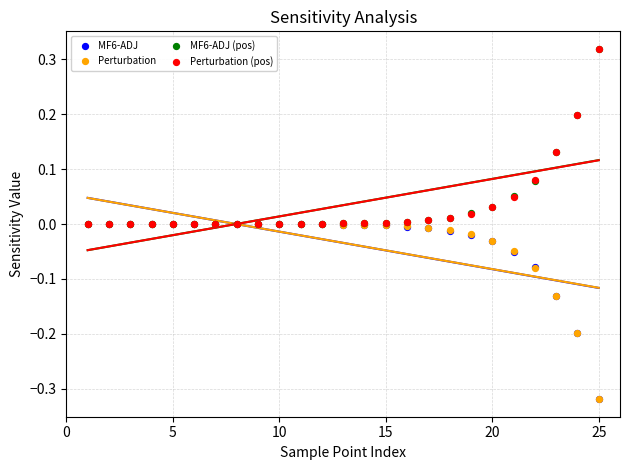

Which series contains the highest Y value?

MF6-ADJ (pos)